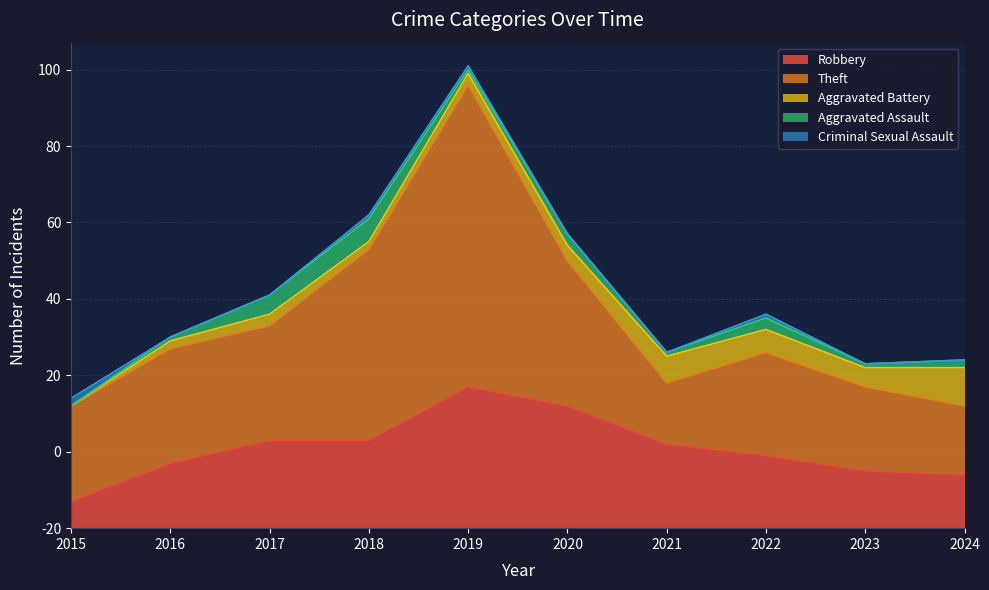

What are all the series names shown in the legend?

Robbery, Theft, Aggravated Battery, Aggravated Assault, Criminal Sexual Assault